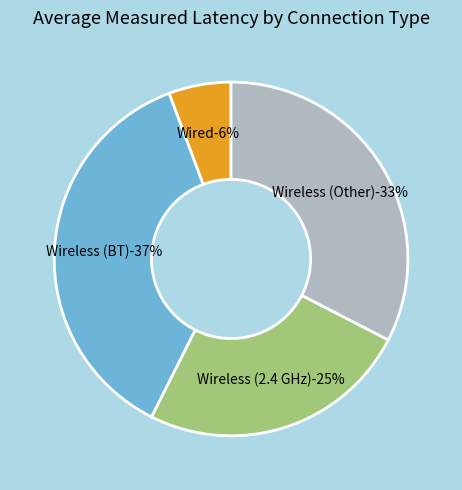

To the nearest percent, what portion does Wireless (2.4 GHz) represent?

25%